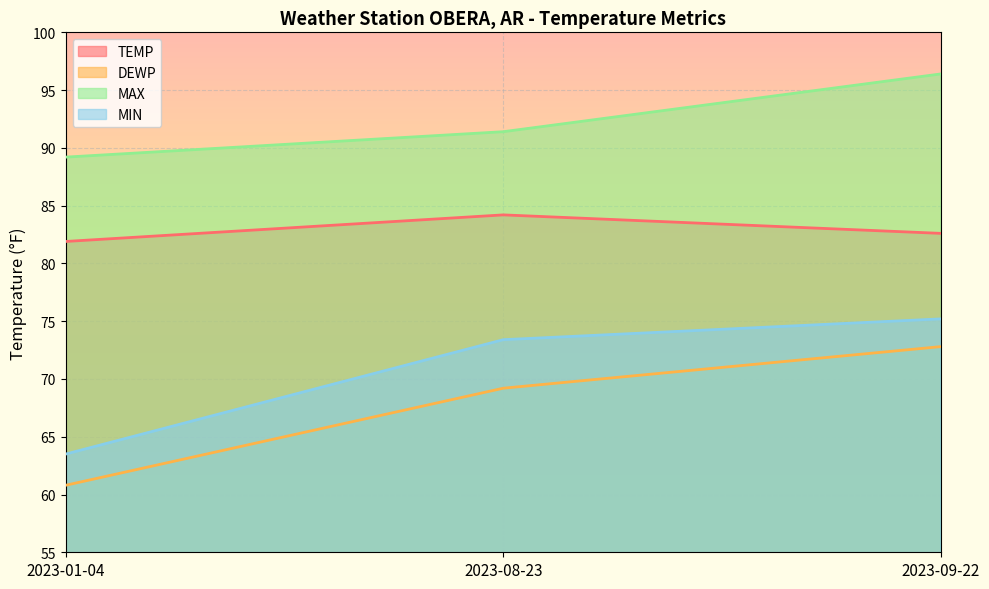

What is the maximum value shown in the chart?

96.4